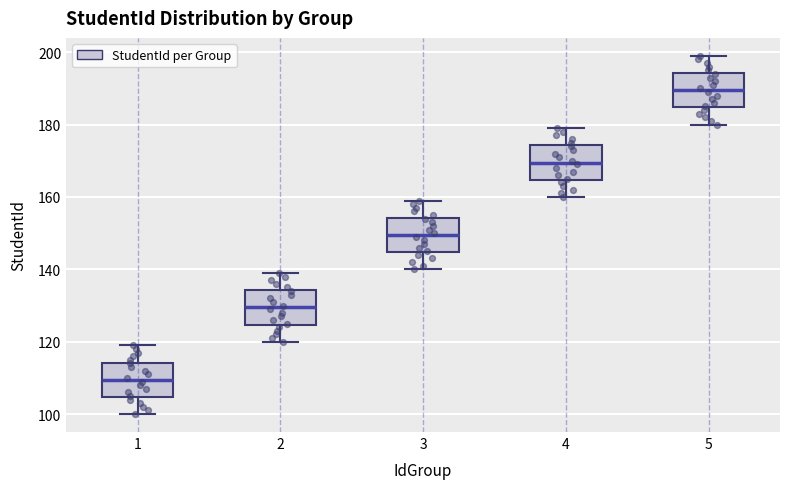

Reading left to right, read every box against the y-axis: the position of its median line, the range the box covers, and the ends of its whiskers. The values are not printed on the chart, so give them approximately, as read against the axis.

1: median 110, box 104 to 114, whiskers 100 to 120
2: median 130, box 124 to 134, whiskers 120 to 140
3: median 150, box 144 to 154, whiskers 140 to 160
4: median 170, box 164 to 174, whiskers 160 to 180
5: median 190, box 184 to 194, whiskers 180 to 200